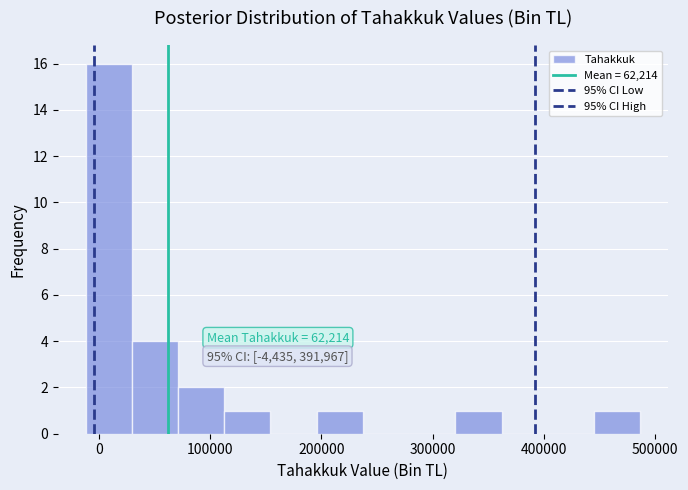

Which range on the x-axis has the tallest bar?

-10000 to 30000